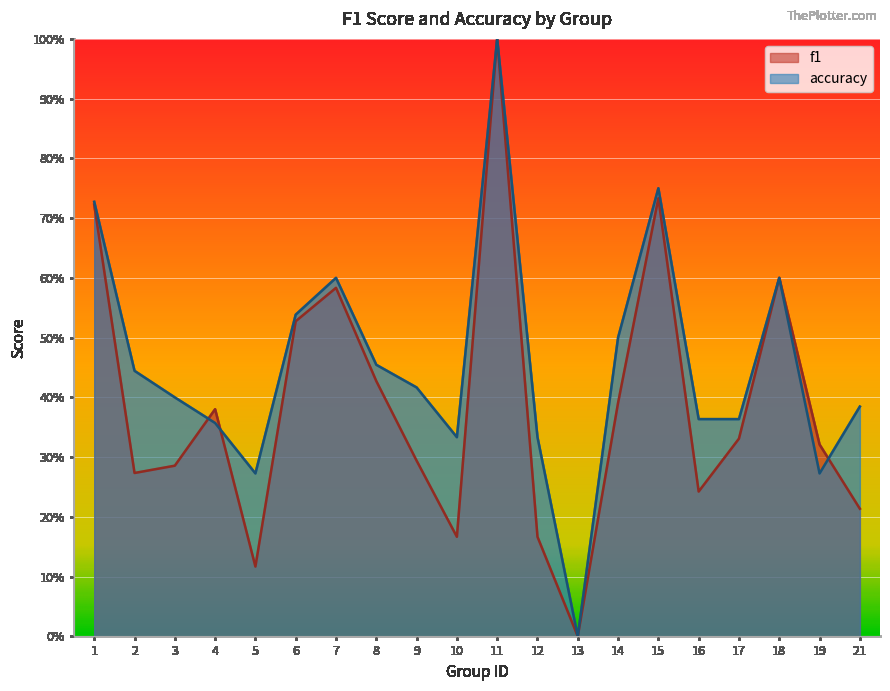

What are all the series names shown in the legend?

f1, accuracy